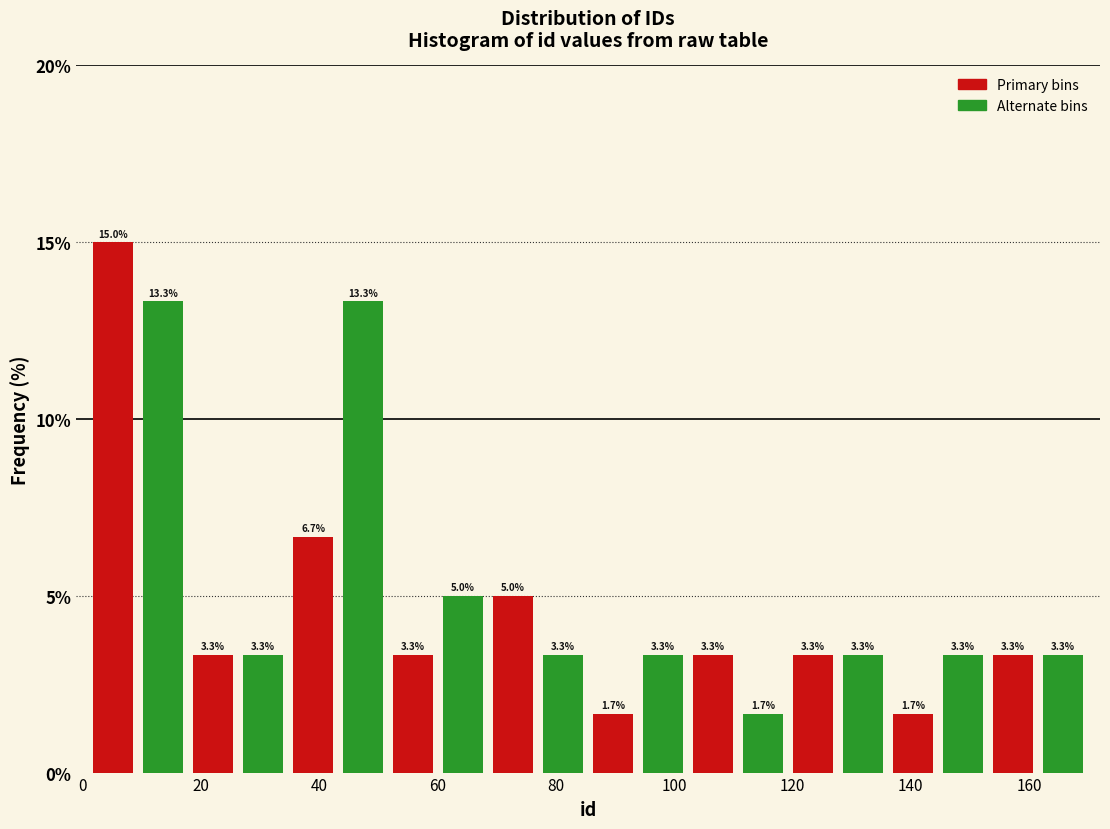

Reading left to right, list every bar in this chart as the range it spans on the x-axis followed by its height. The bar edges are not printed on the chart, so give them approximately, as read against the axis.

2 to 10: 15.0
10 to 18: 13.3
18 to 26: 3.3
26 to 34: 3.3
34 to 44: 6.7
44 to 52: 13.3
52 to 60: 3.3
60 to 68: 5.0
68 to 78: 5.0
78 to 86: 3.3
86 to 94: 1.7
94 to 102: 3.3
102 to 110: 3.3
110 to 120: 1.7
120 to 128: 3.3
128 to 136: 3.3
136 to 144: 1.7
144 to 154: 3.3
154 to 162: 3.3
162 to 170: 3.3